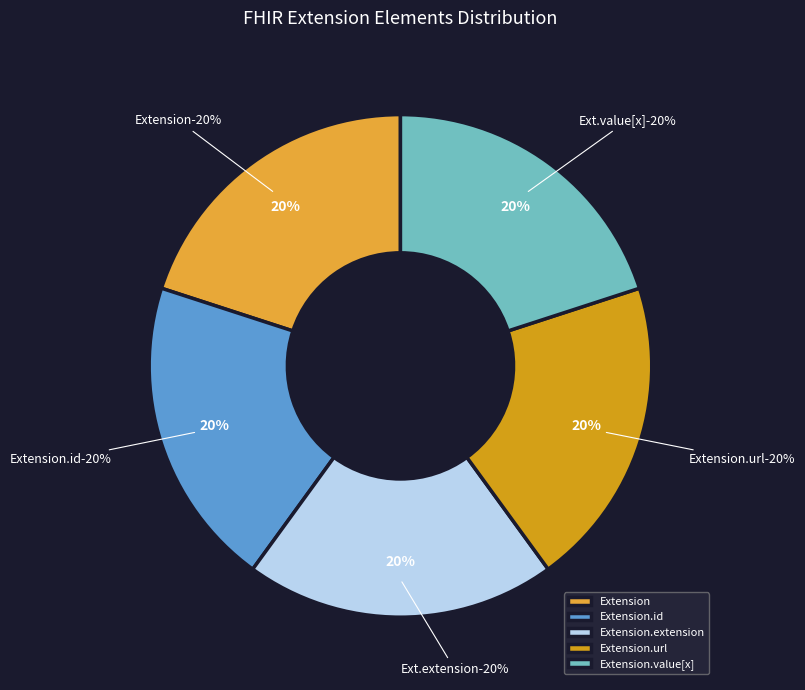

Does Extension.url represent more than half of the total?

Yes